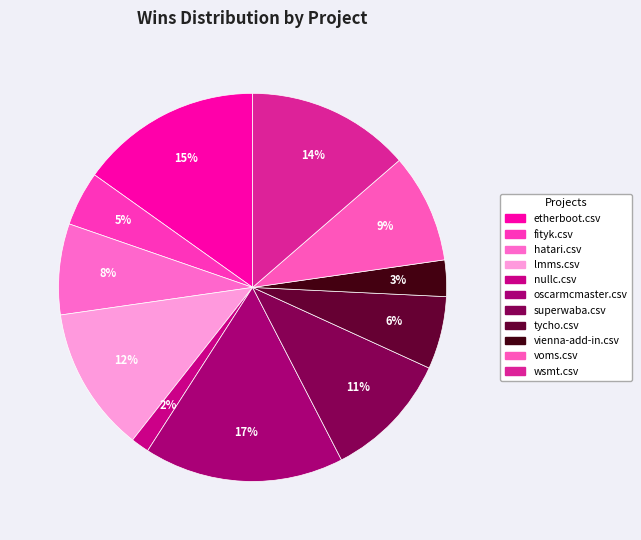

Is there a majority slice in this chart?

No